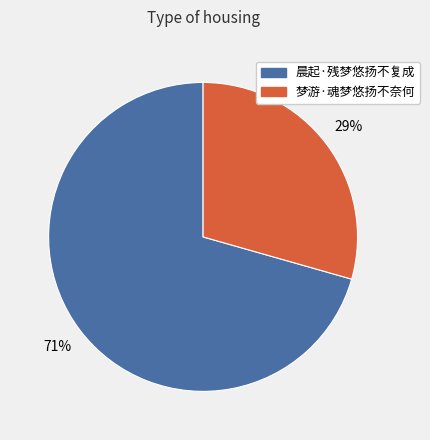

True or false: 晨起·残梦悠扬不复成 accounts for 62% of the total.

False